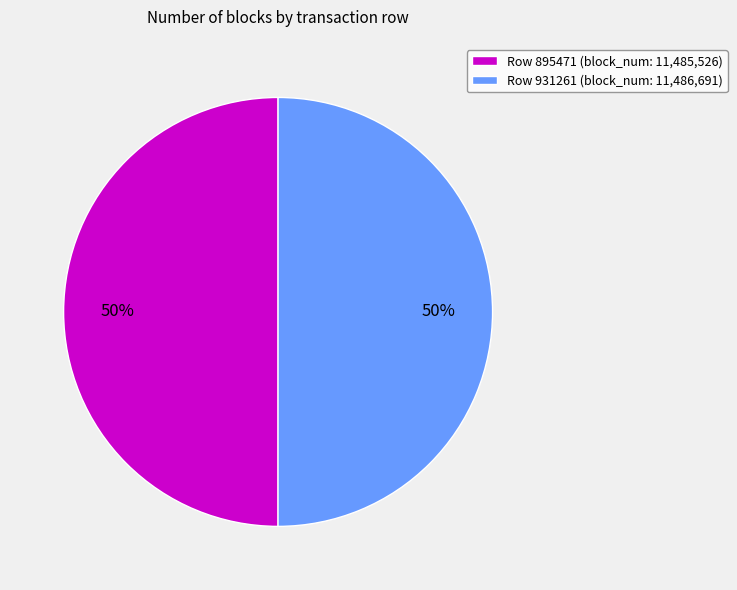

Approximately how many times larger is the value at Row 931261 compared to Row 895471?

1.0